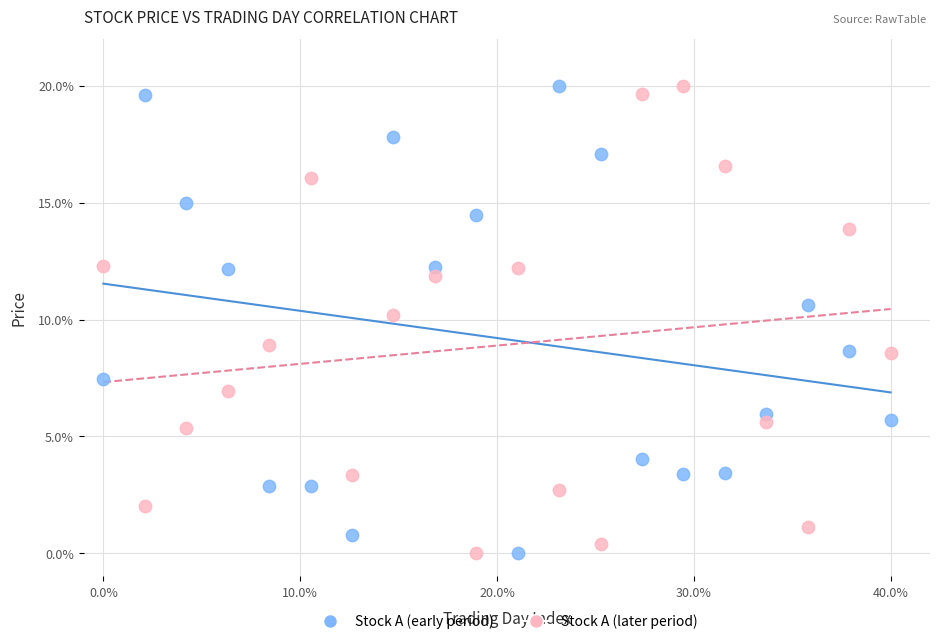

Across all data points, what is the range of Y values (max minus min)?

20.0